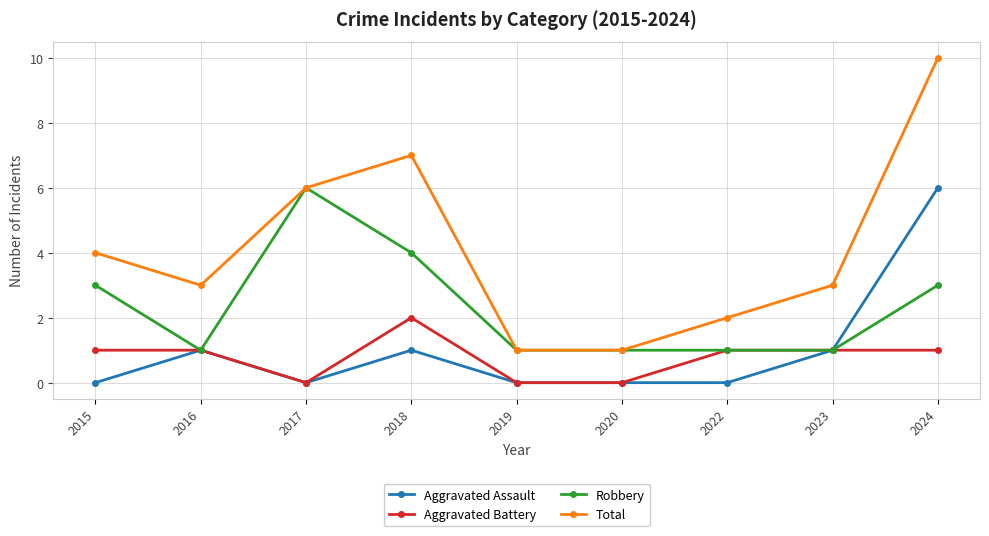

What is the value of the Robbery point at the 6th from the left?

1